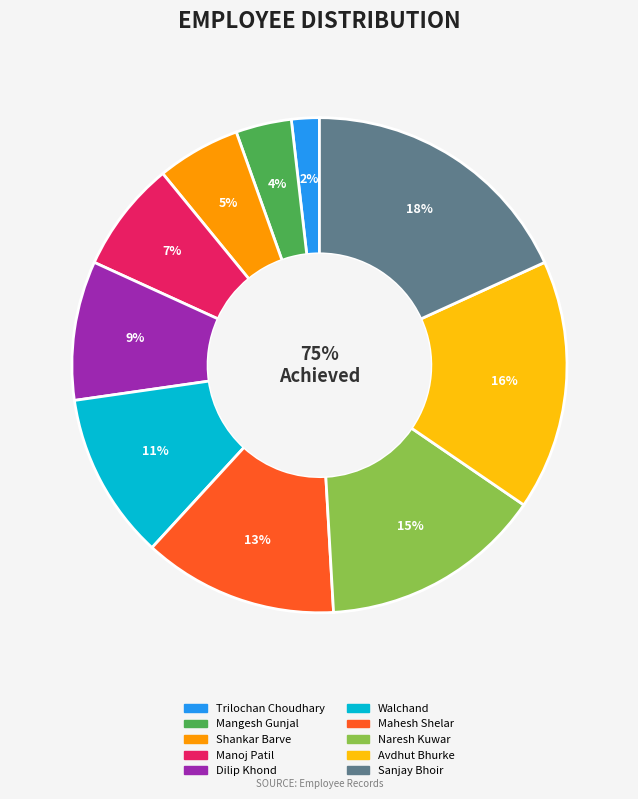

To the nearest percent, what portion does Mangesh Gunjal represent?

4%